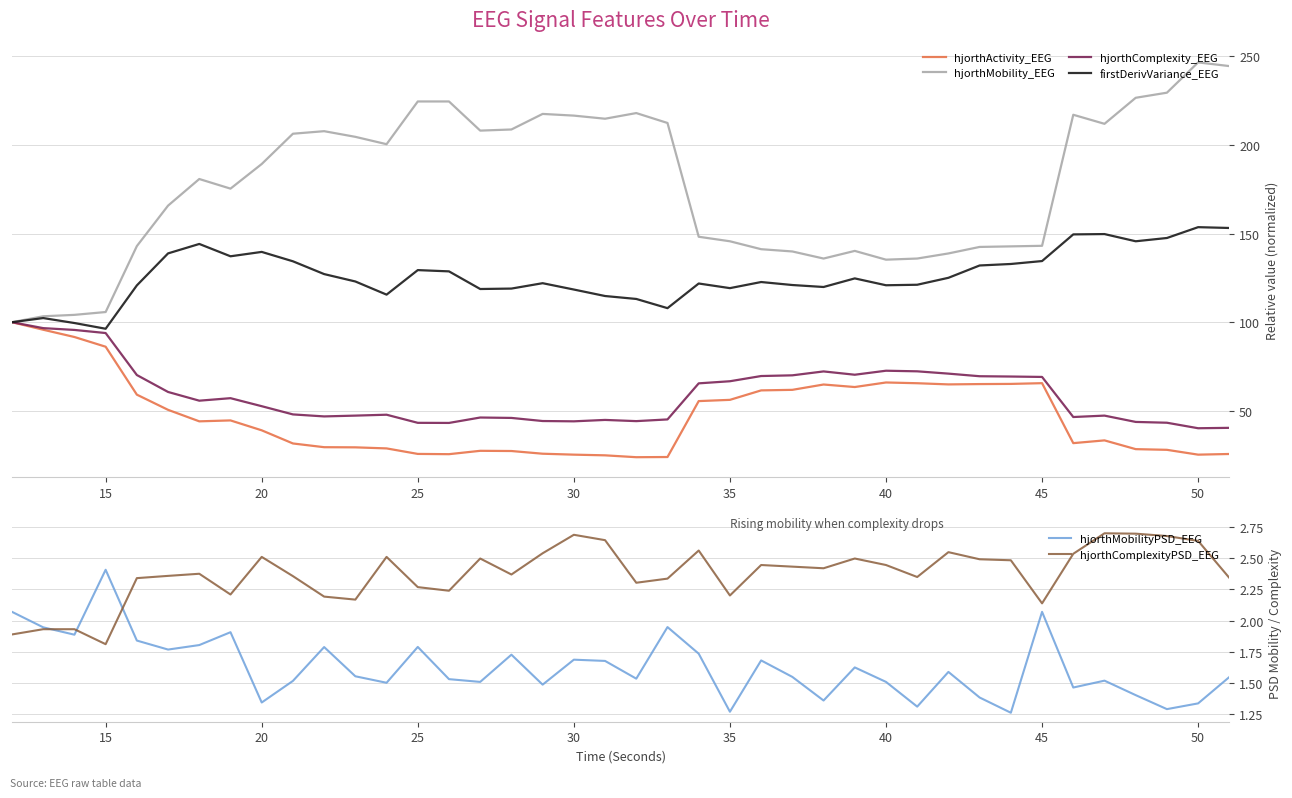

In hjorthComplexityPSD_EEG, how many points are lower than both neighbors (excluding endpoints)?

10